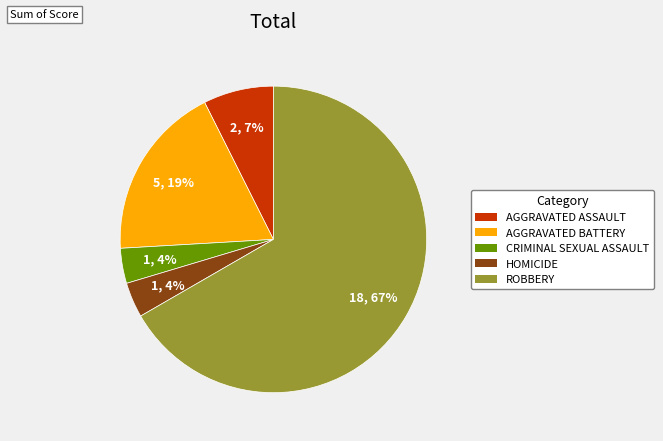

Is there a majority slice in this chart?

Yes